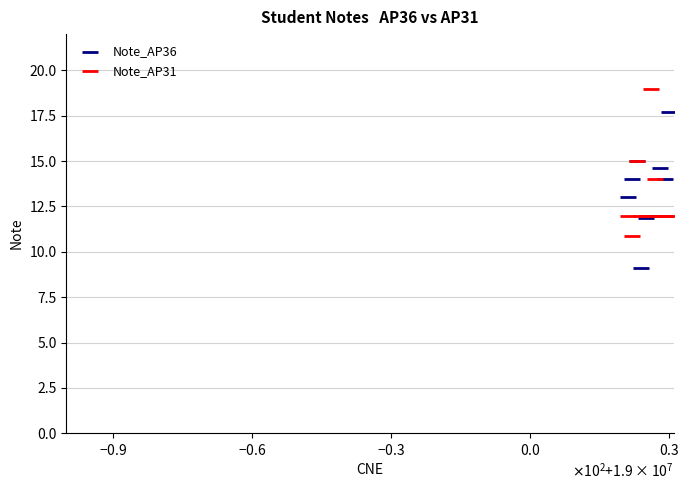

Which series contains the lowest Y value?

Note_AP36